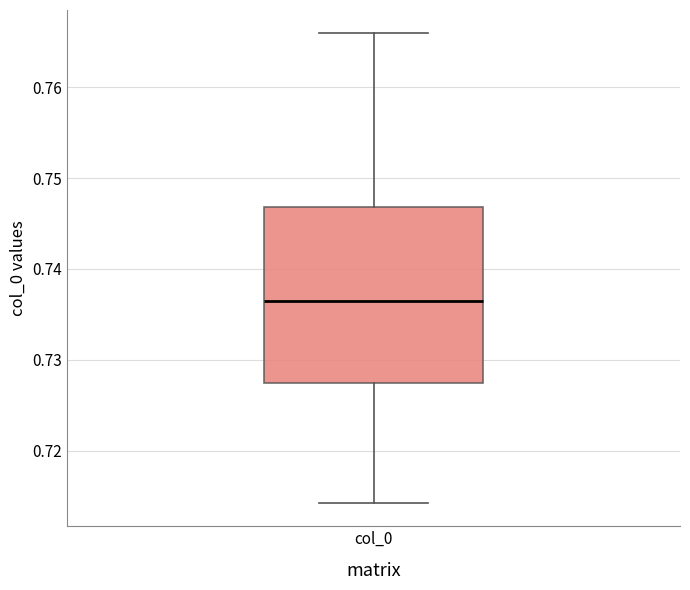

Where does the upper whisker of the box for col_0 end on the y-axis? The values are not printed on the chart, so give them approximately, as read against the axis.

0.766